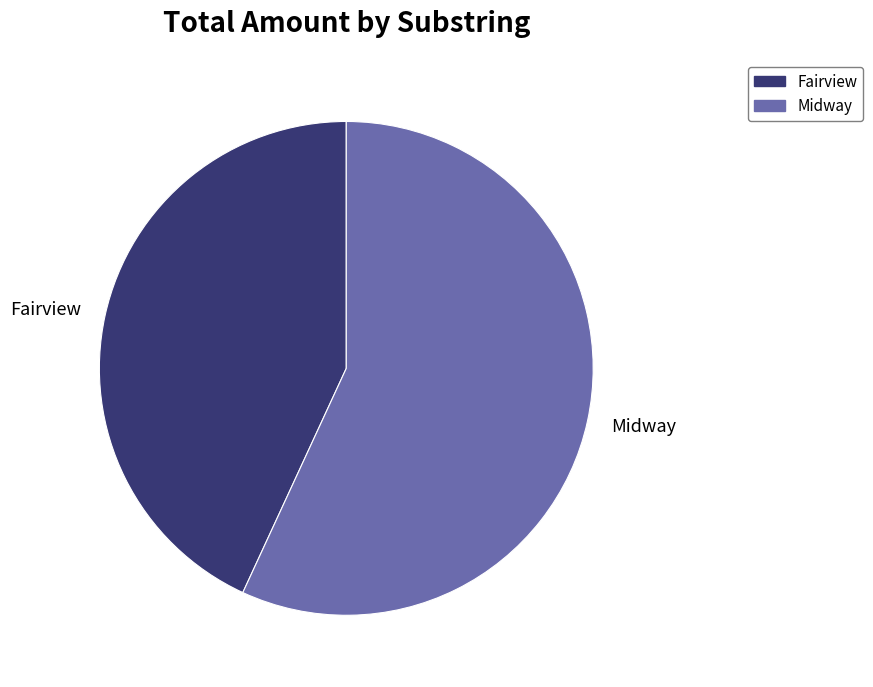

Rank the categories by value from highest to lowest.

Midway, Fairview